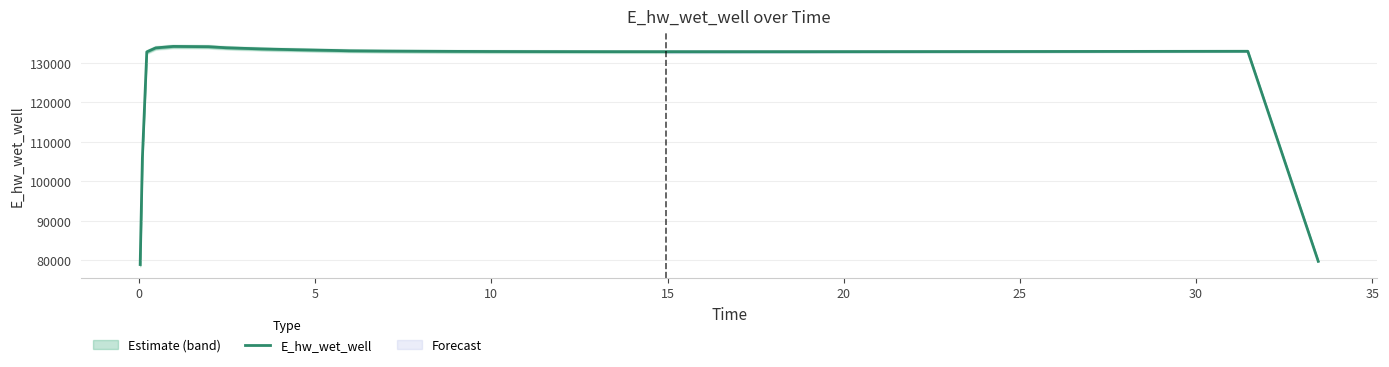

What is the maximum value for E_hw_wet_well?

134170.4